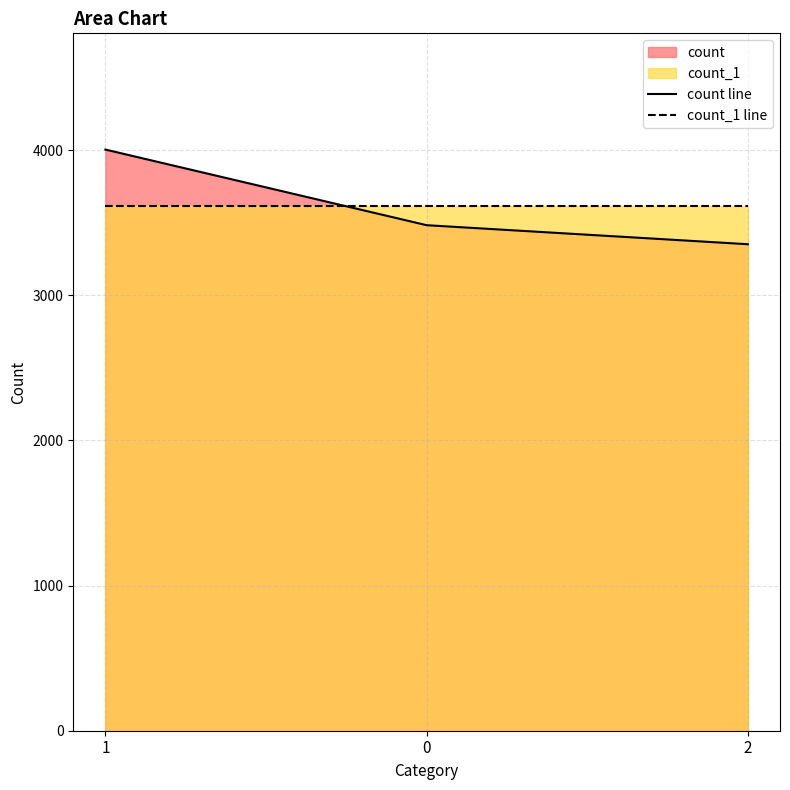

Count the number of data series in this chart.

2